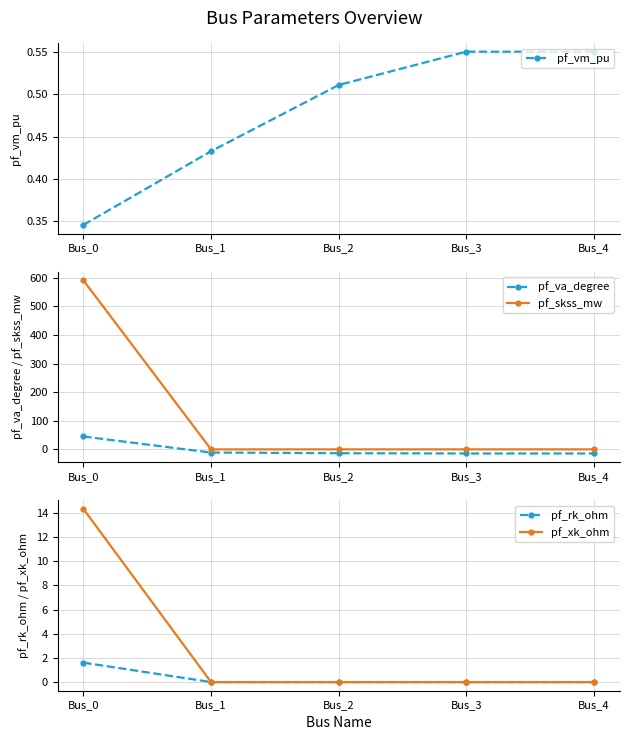

What are all the series names shown in the legend?

pf_vm_pu, pf_va_degree, pf_skss_mw, pf_rk_ohm, pf_xk_ohm